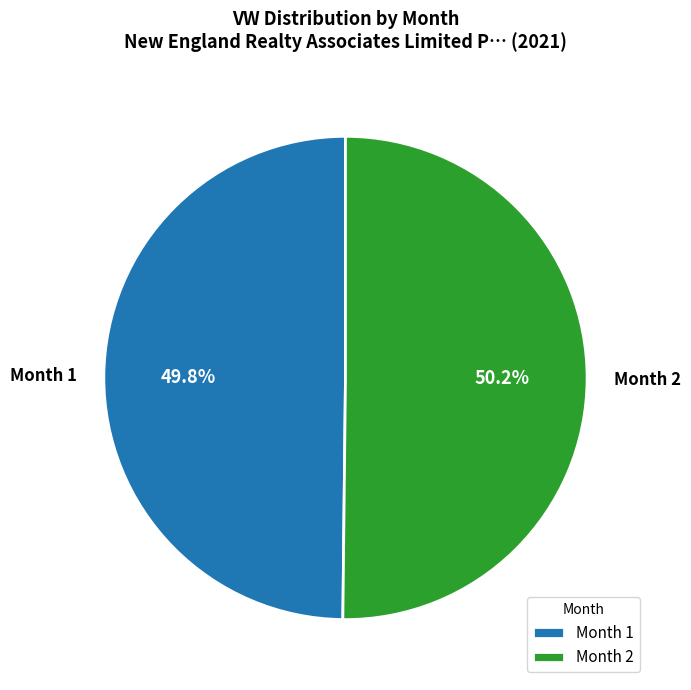

Is there a majority slice in this chart?

Yes